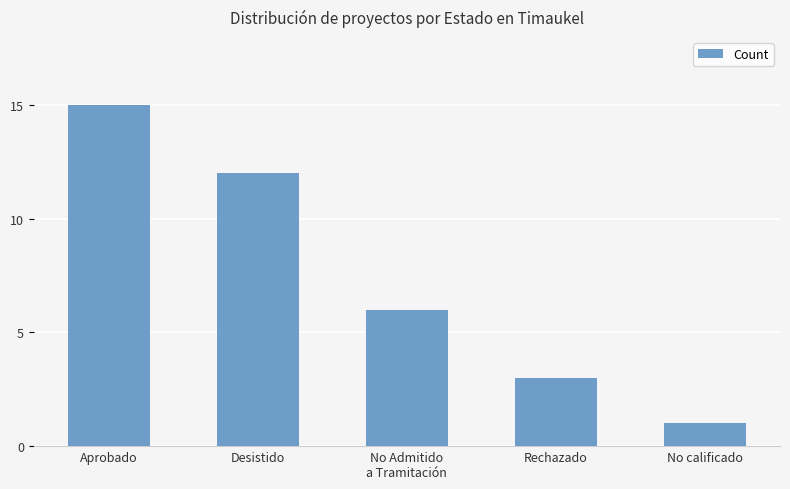

Count the number of categories in the chart.

5